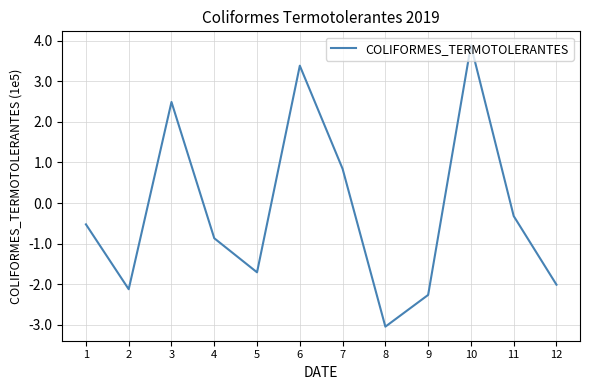

Is this an area chart (filled region under the line)?

No